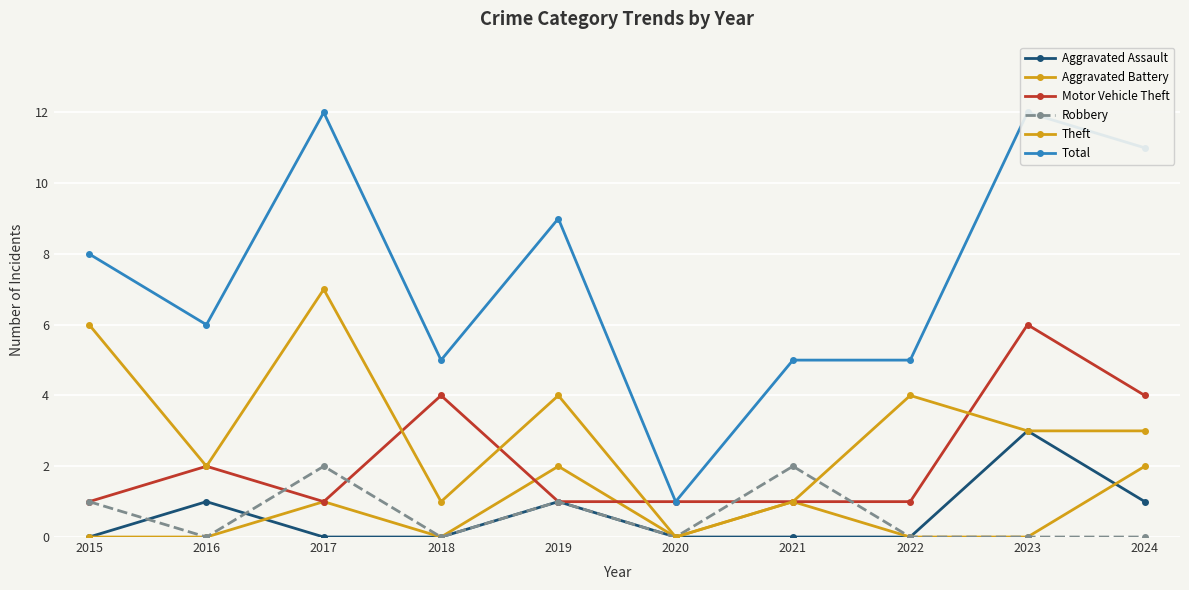

How many values in the Total series exceed 8?

4